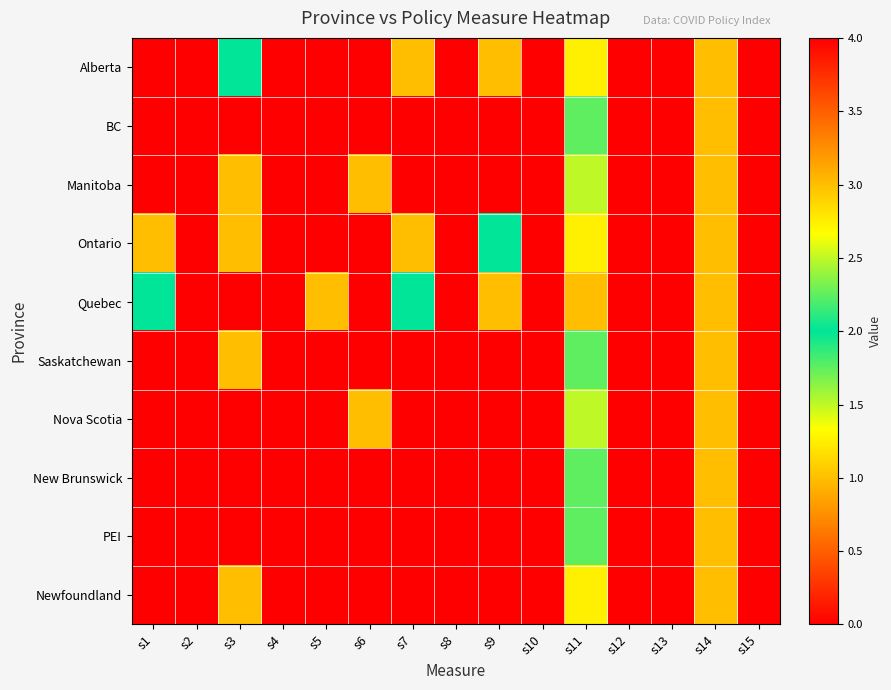

Reading left to right, list all the values displayed in this chart.

Alberta: s1=0.0	s2=0.0	s3=2.0	s4=0.0	s5=0.0	s6=0.0	s7=1.0	s8=0.0	s9=1.0	s10=0.0	s11=1.2	s12=0.0	s13=0.0	s14=1.0	s15=0.0
BC: s1=0.0	s2=0.0	s3=0.0	s4=0.0	s5=0.0	s6=0.0	s7=0.0	s8=0.0	s9=0.0	s10=0.0	s11=1.8	s12=0.0	s13=0.0	s14=1.0	s15=0.0
Manitoba: s1=0.0	s2=0.0	s3=1.0	s4=0.0	s5=0.0	s6=1.0	s7=0.0	s8=0.0	s9=0.0	s10=0.0	s11=1.5	s12=0.0	s13=0.0	s14=1.0	s15=0.0
Ontario: s1=1.0	s2=0.0	s3=3.0	s4=0.0	s5=0.0	s6=0.0	s7=1.0	s8=0.0	s9=2.0	s10=0.0	s11=1.2	s12=0.0	s13=0.0	s14=1.0	s15=0.0
Quebec: s1=2.0	s2=0.0	s3=4.0	s4=0.0	s5=1.0	s6=0.0	s7=2.0	s8=0.0	s9=3.0	s10=0.0	s11=1.0	s12=0.0	s13=0.0	s14=1.0	s15=0.0
Saskatchewan: s1=0.0	s2=0.0	s3=1.0	s4=0.0	s5=0.0	s6=0.0	s7=0.0	s8=0.0	s9=0.0	s10=0.0	s11=1.8	s12=0.0	s13=0.0	s14=1.0	s15=0.0
Nova Scotia: s1=0.0	s2=0.0	s3=0.0	s4=0.0	s5=0.0	s6=1.0	s7=0.0	s8=0.0	s9=0.0	s10=0.0	s11=1.5	s12=0.0	s13=0.0	s14=1.0	s15=0.0
New Brunswick: s1=0.0	s2=0.0	s3=0.0	s4=0.0	s5=0.0	s6=0.0	s7=0.0	s8=0.0	s9=0.0	s10=0.0	s11=1.8	s12=0.0	s13=0.0	s14=1.0	s15=0.0
PEI: s1=0.0	s2=0.0	s3=0.0	s4=0.0	s5=0.0	s6=0.0	s7=0.0	s8=0.0	s9=0.0	s10=0.0	s11=1.8	s12=0.0	s13=0.0	s14=1.0	s15=0.0
Newfoundland: s1=0.0	s2=0.0	s3=1.0	s4=0.0	s5=0.0	s6=0.0	s7=0.0	s8=0.0	s9=0.0	s10=0.0	s11=1.2	s12=0.0	s13=0.0	s14=1.0	s15=0.0